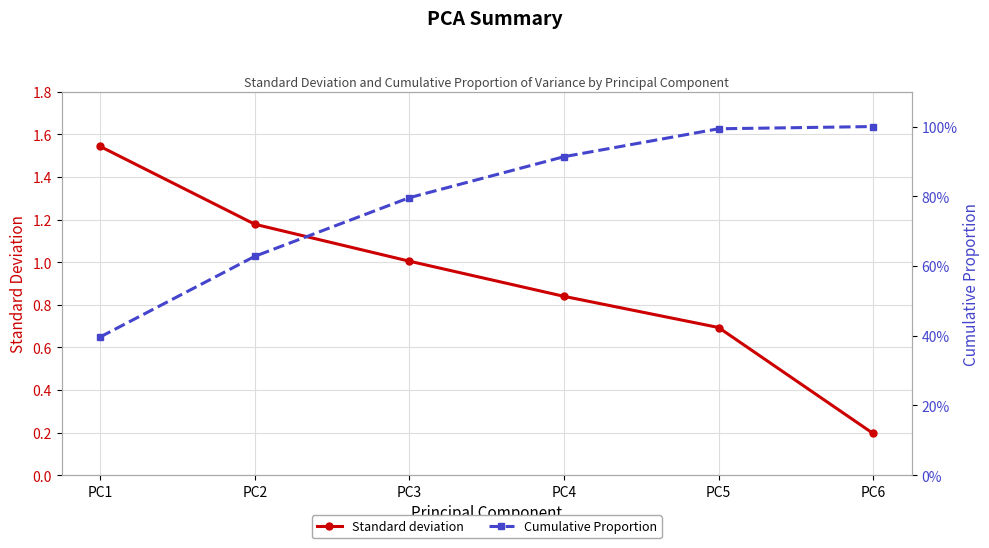

Rank the series at PC2 from lowest to highest value.

Cumulative Proportion, Standard deviation